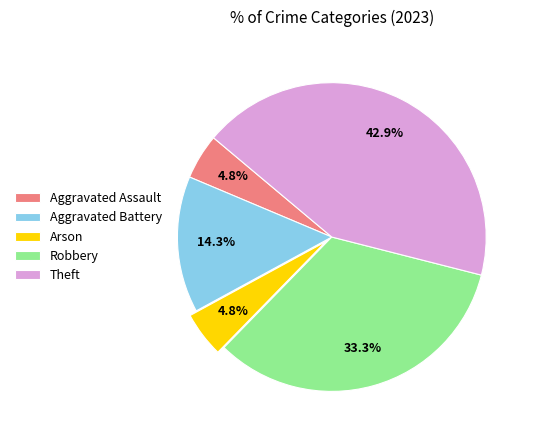

The Arson slice represents 5% of the pie. True or false?

True